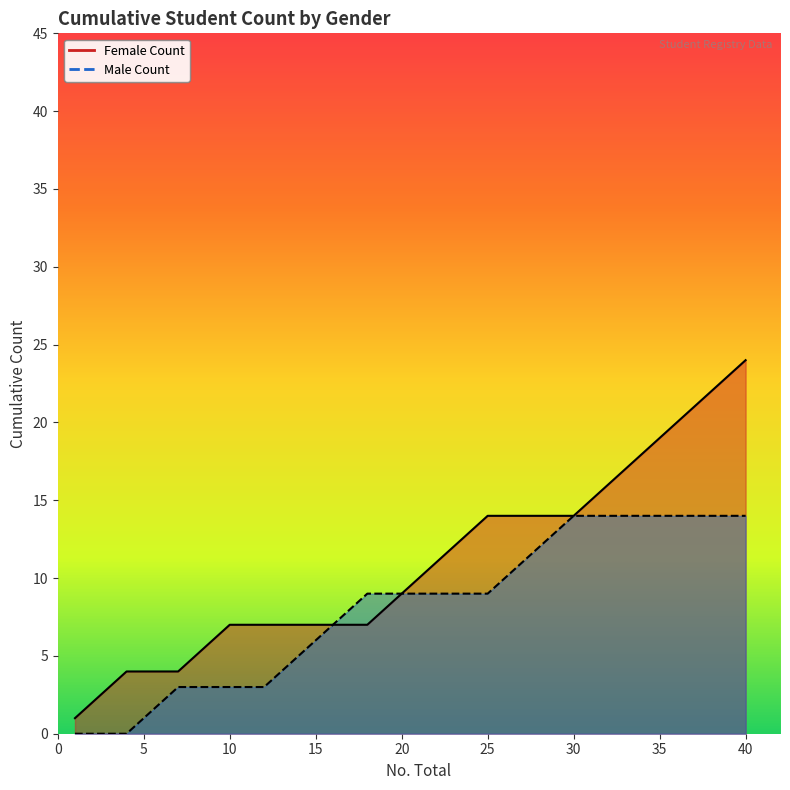

True or false: Female Count has more than 0 points higher than both neighbors.

False